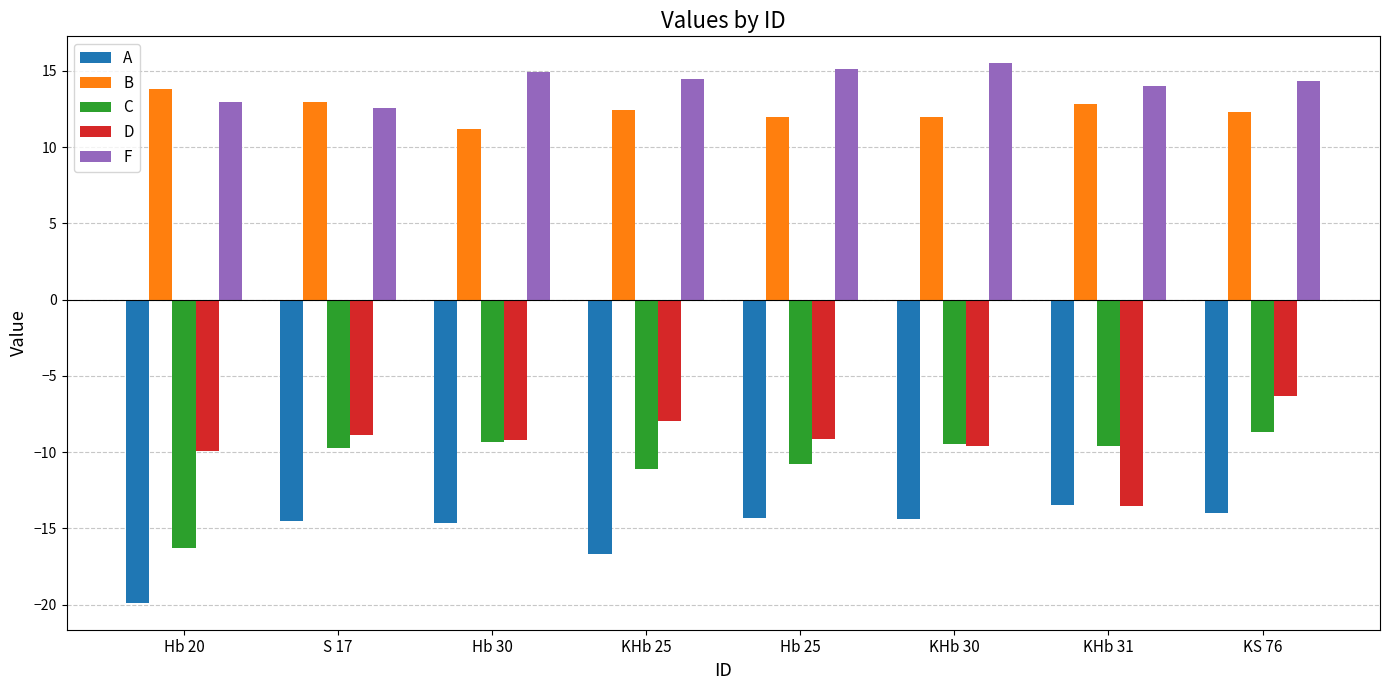

How many data points in C are less than -9?

7